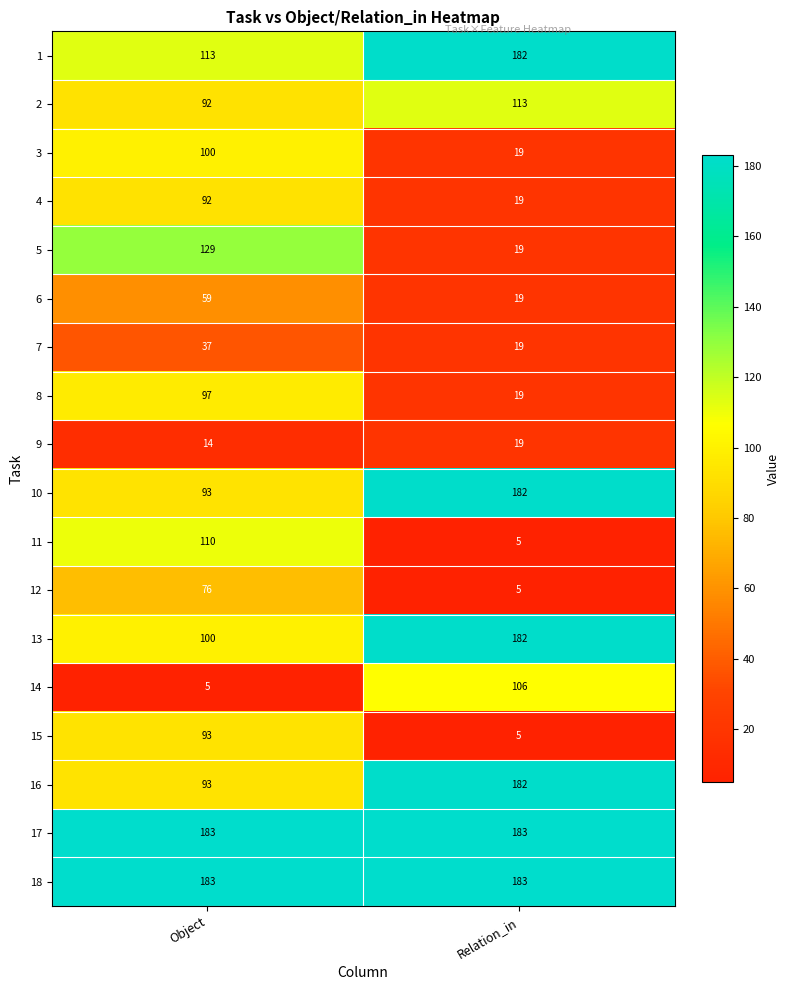

What is the average value of the 11 series?

58